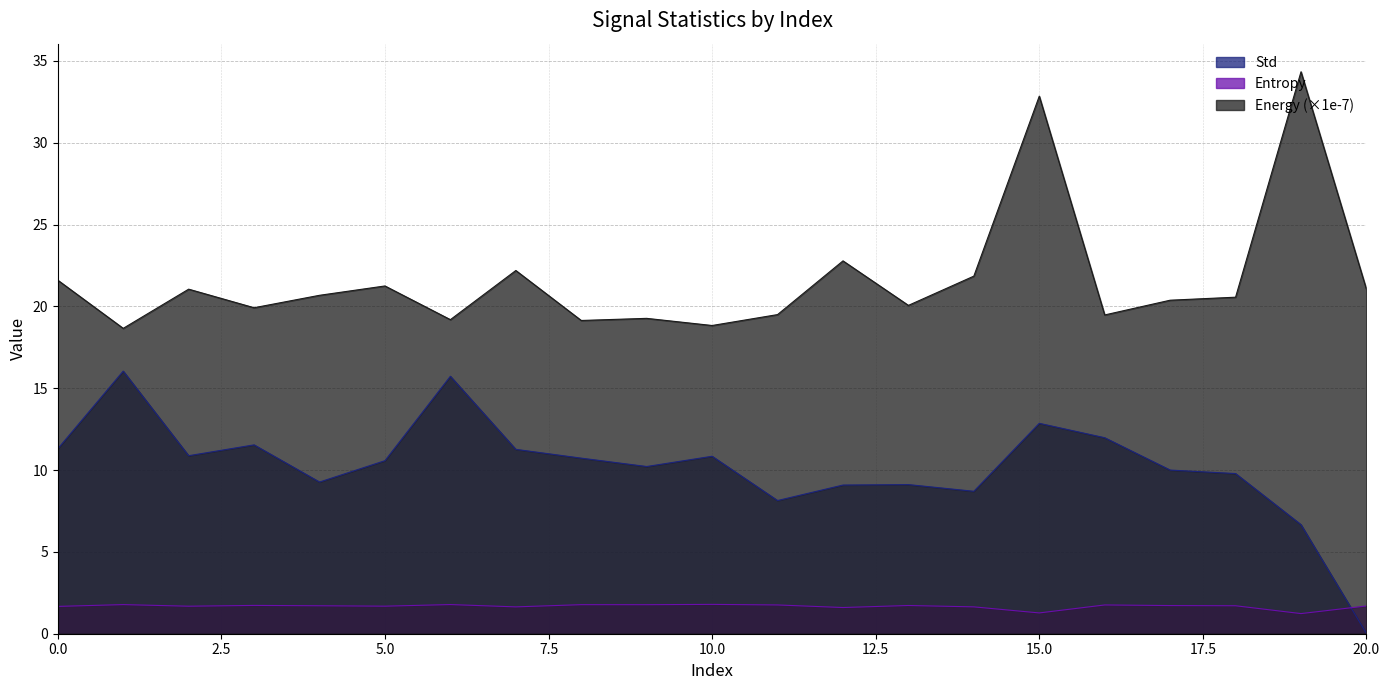

Count the number of categories in the chart.

21